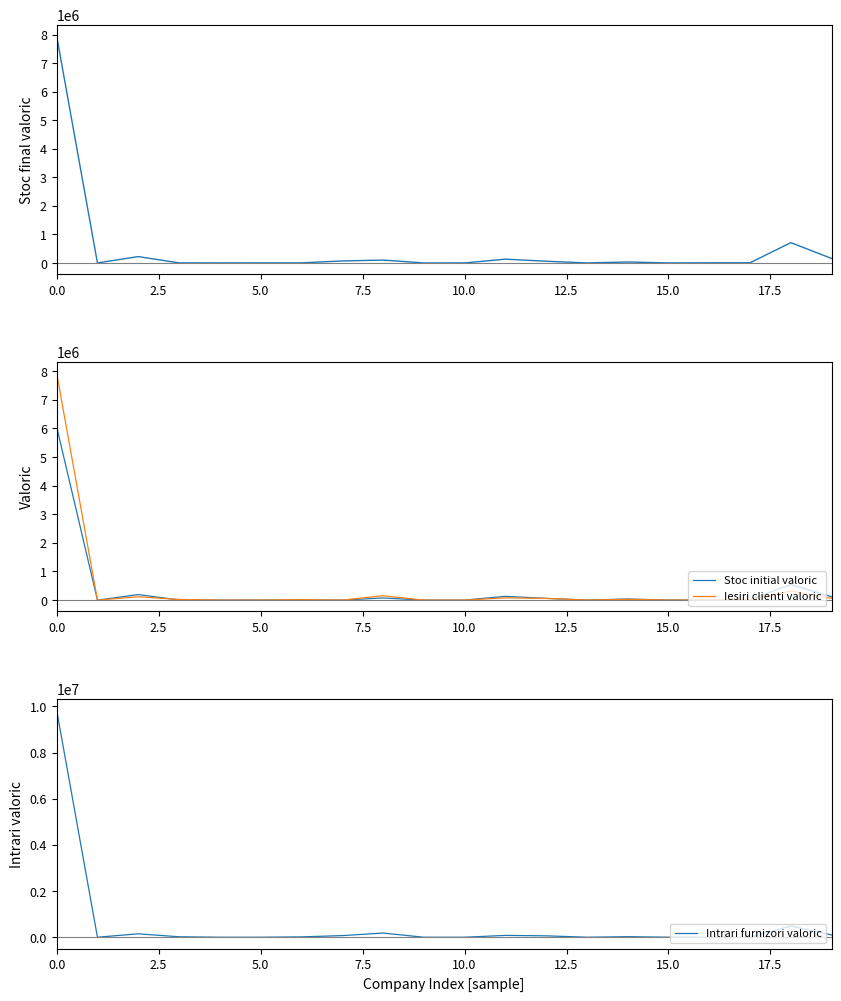

Reading left to right, list all the values displayed in this chart.

Stoc final valoric: 7955092.1	3.5	223243.7	2757.2	385.0	2459.2	2393.0	70353.0	101453.2	12.0	376.1	132849.4	60774.8	535.8	34127.0	482.3	4708.3	6471.1	712089.4	156371.4
Stoc initial valoric: 6054209.6	3.5	192457.6	5308.1	385.0	2459.2	2393.0	0.0	74179.6	12.0	659.5	131076.3	60239.8	947.8	38476.0	713.7	5047.7	12201.1	544239.7	119481.0
Iesiri clienti valoric: 7930542.7	0.0	116083.3	22179.3	0.0	0.0	14789.7	0.0	152888.4	0.0	283.3	77260.0	59417.5	720.0	27217.4	1760.4	0.0	5730.0	317069.0	61405.9
Intrari furnizori valoric: 9833661.3	0.0	146869.4	19628.3	0.0	0.0	14789.7	70353.0	180162.0	0.0	0.0	79066.7	60053.6	308.0	22880.2	1529.0	-339.4	0.0	485183.2	98347.0